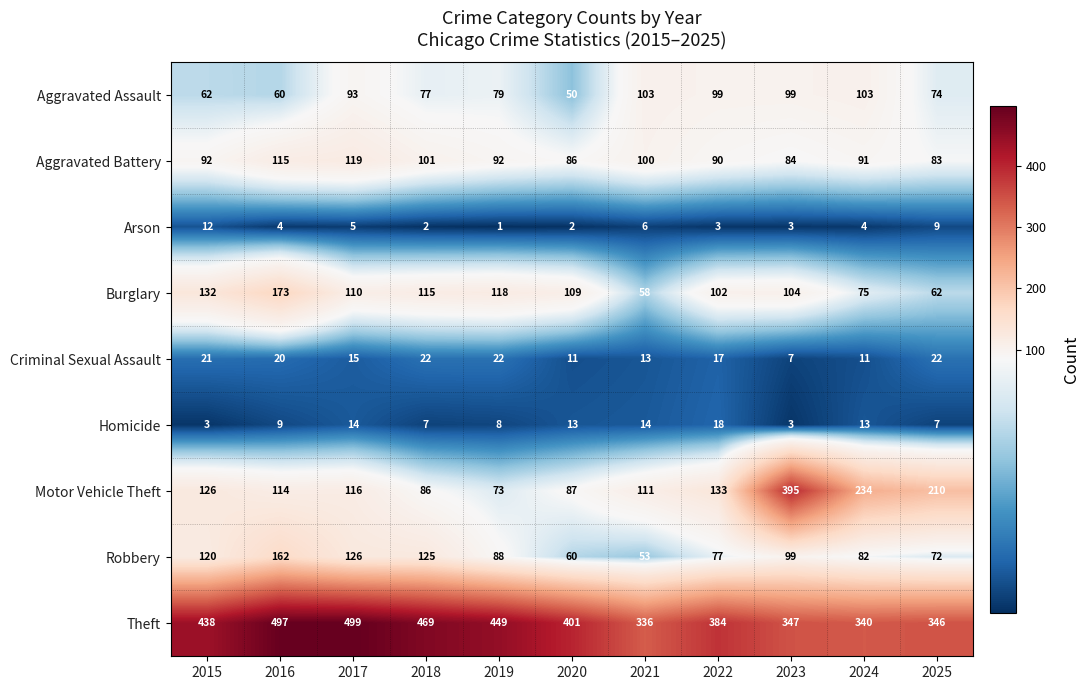

What is the sum of all Criminal Sexual Assault values?

181